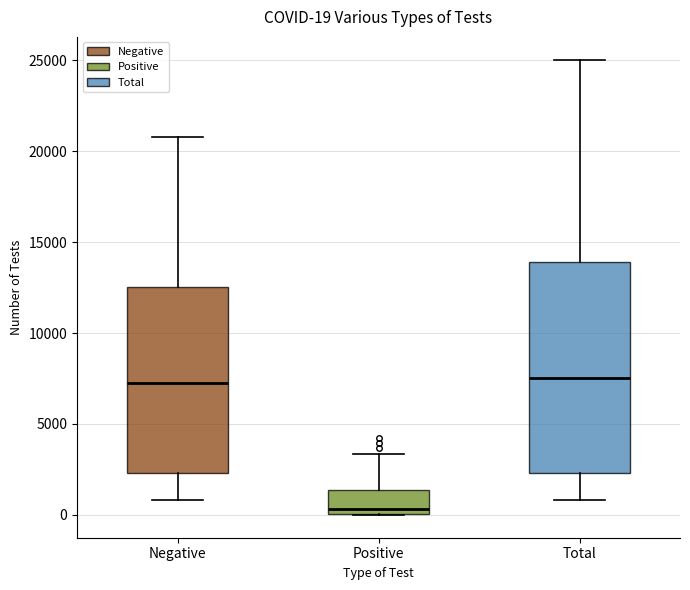

Which box's median line is the lowest?

Positive